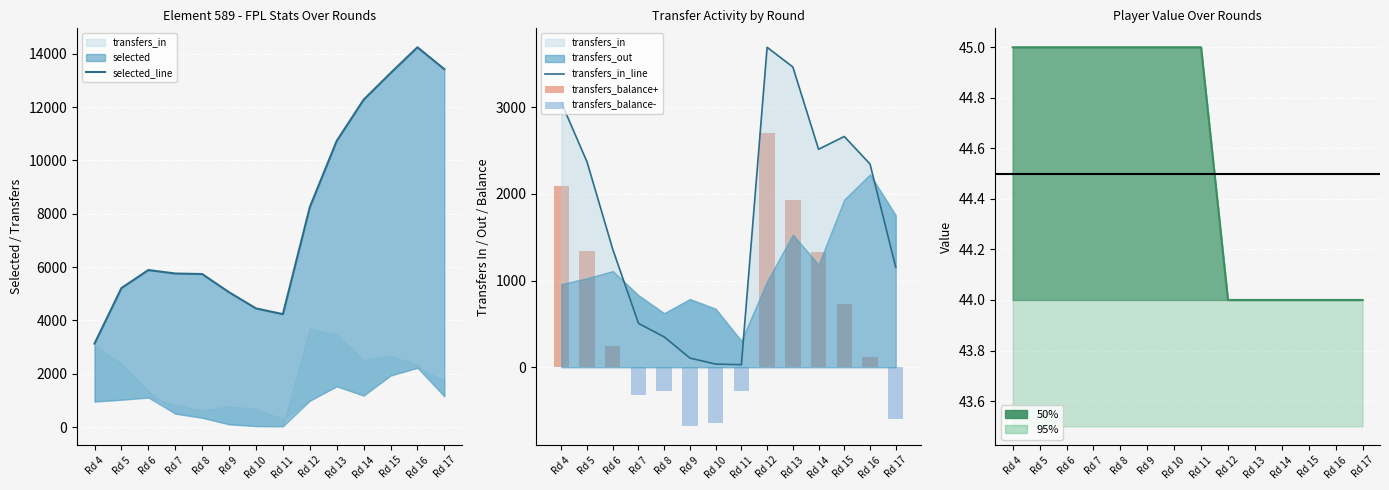

How many groups of bars are there?

14